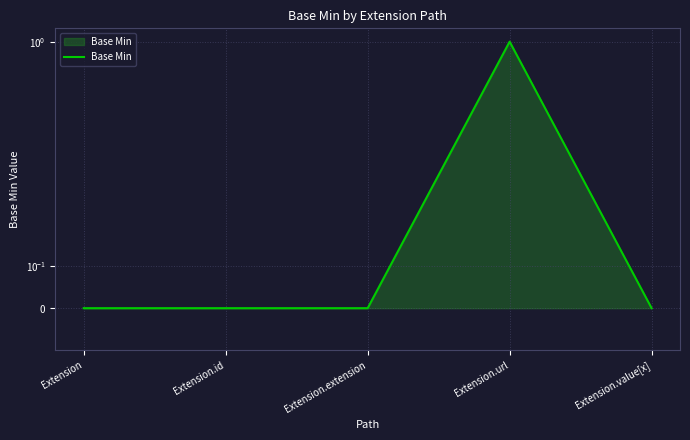

Reading left to right, extract all data points from this chart.

Extension=0	Extension.id=0	Extension.extension=0	Extension.url=1	Extension.value[x]=0